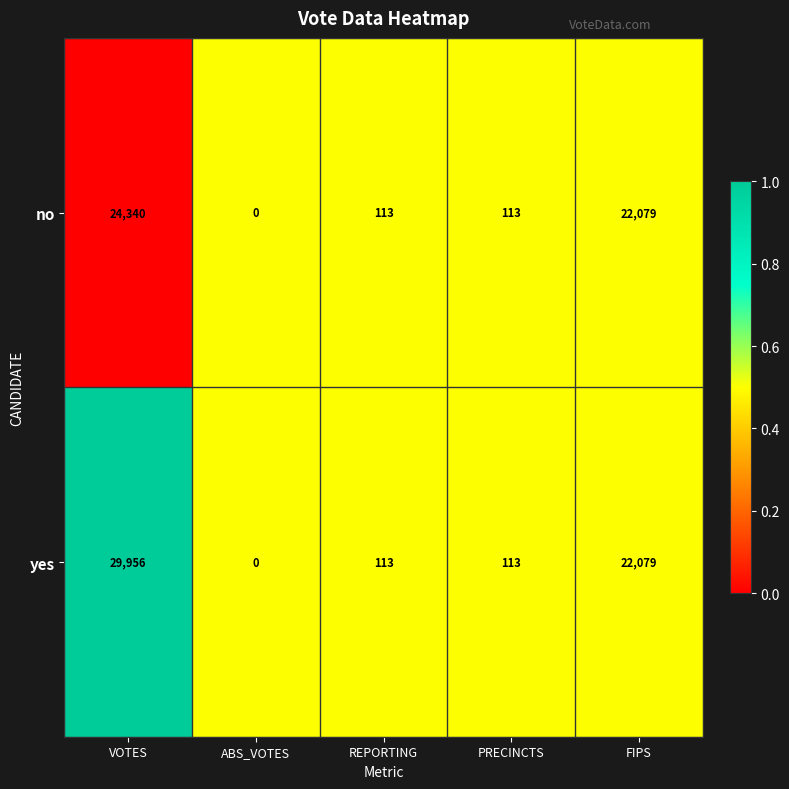

What is the sum of the yes values at ABS_VOTES and REPORTING?

113